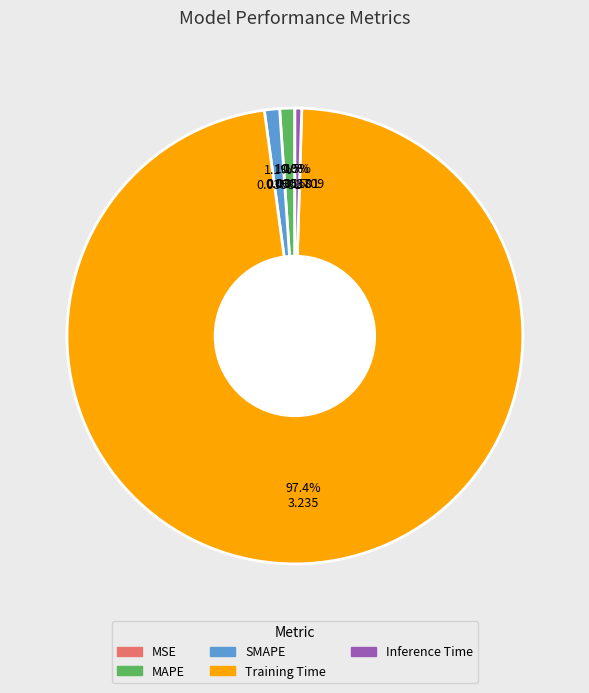

To the nearest percent, what is the average slice percentage?

20%